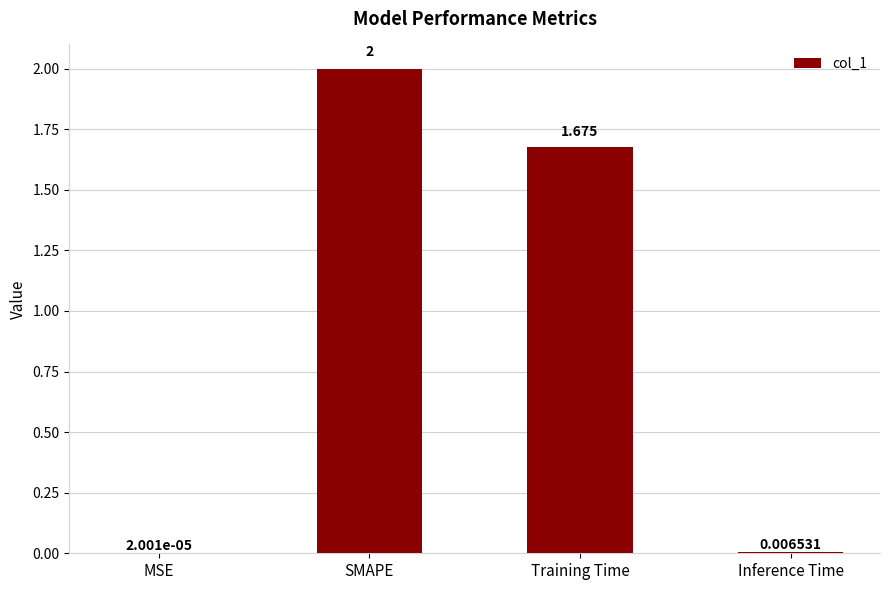

How many categories are shown in the chart?

4